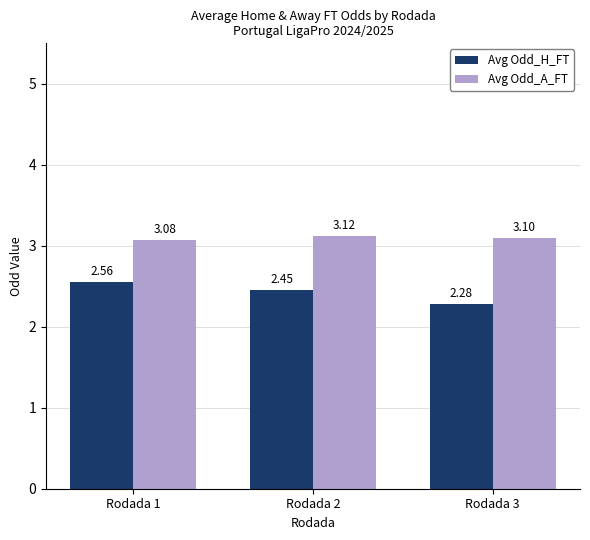

What is the difference between the Avg Odd_H_FT values at Rodada 3 and Rodada 1?

0.3